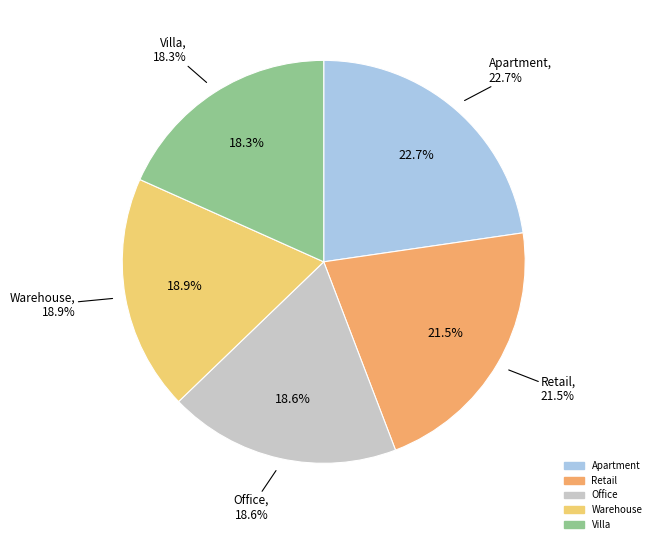

How many slices are in this pie chart?

5